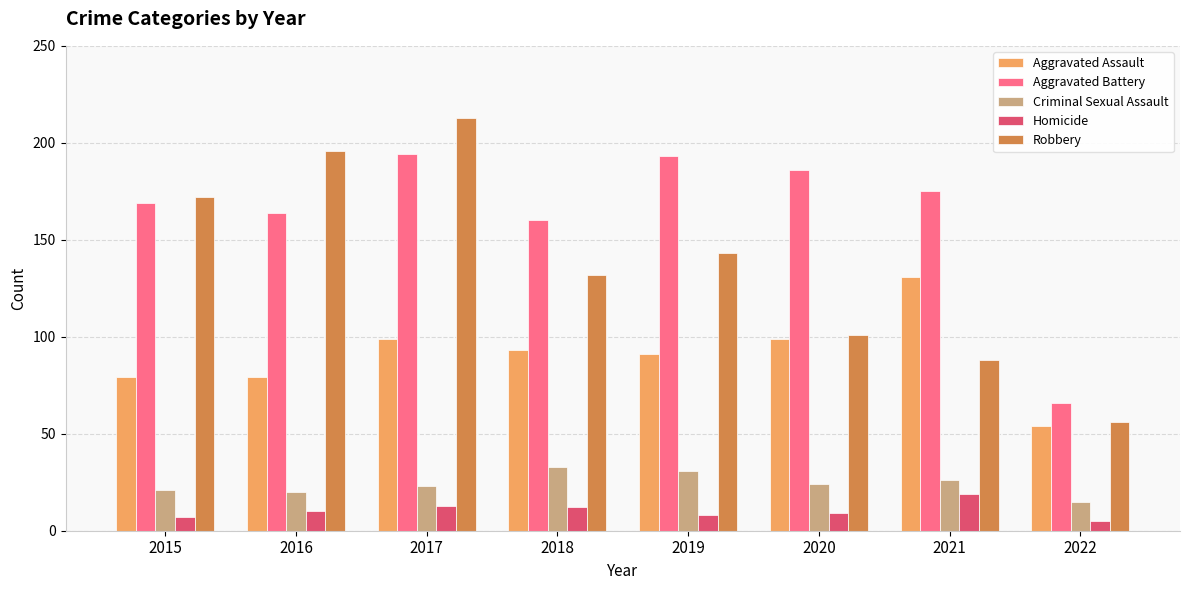

Which category has the lowest value in the Robbery series?

2022